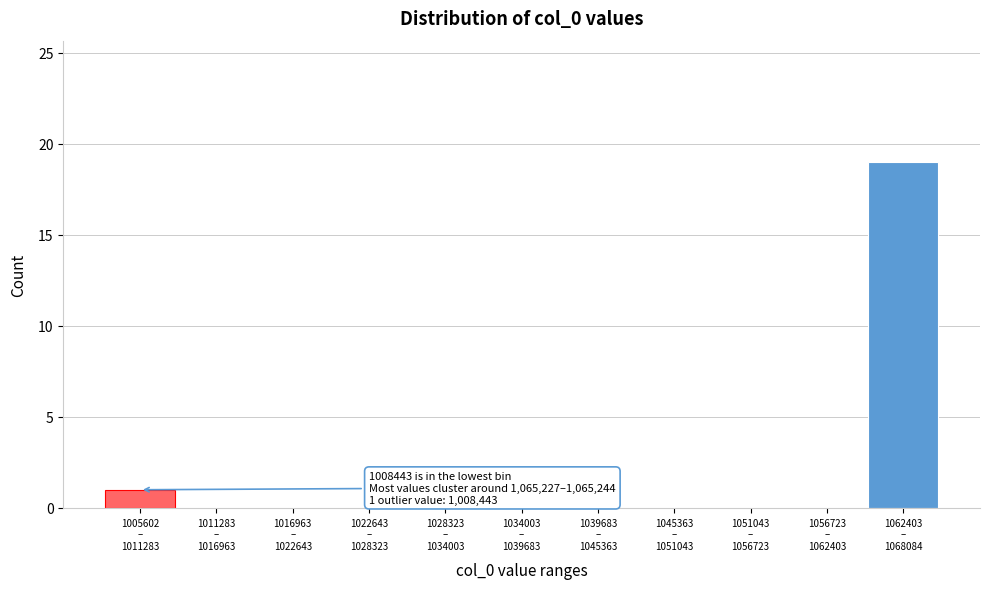

What is the sum of all values?

20